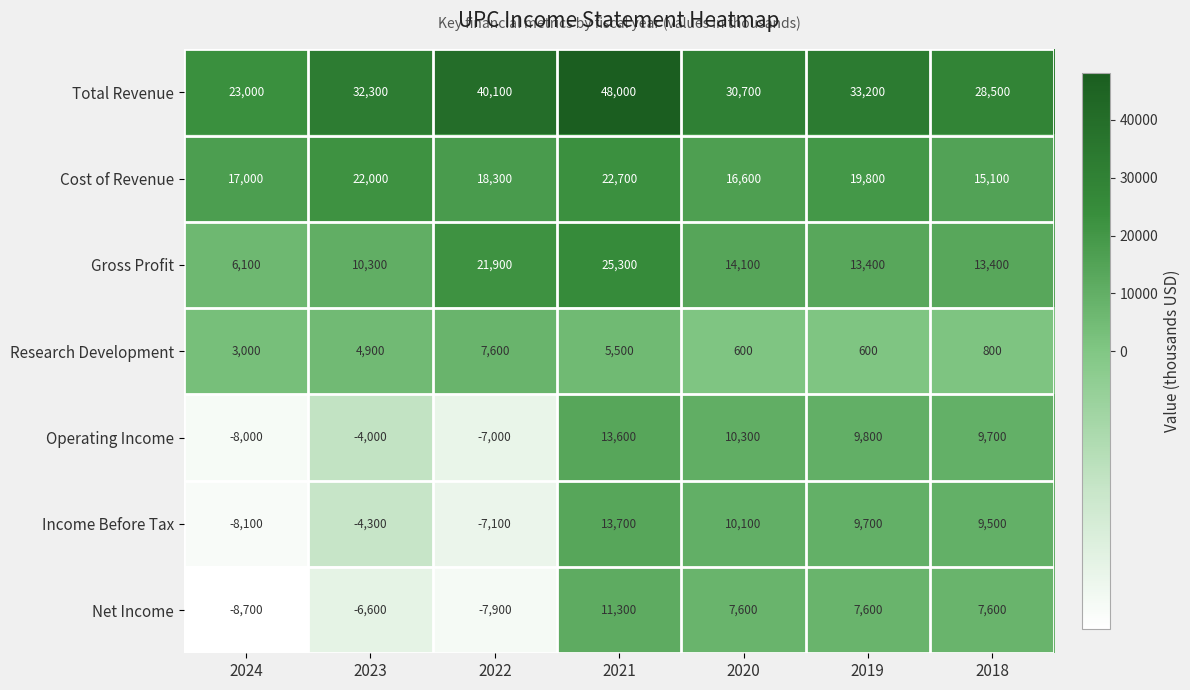

What is the spread (max minus min) of values at 2023?

38900